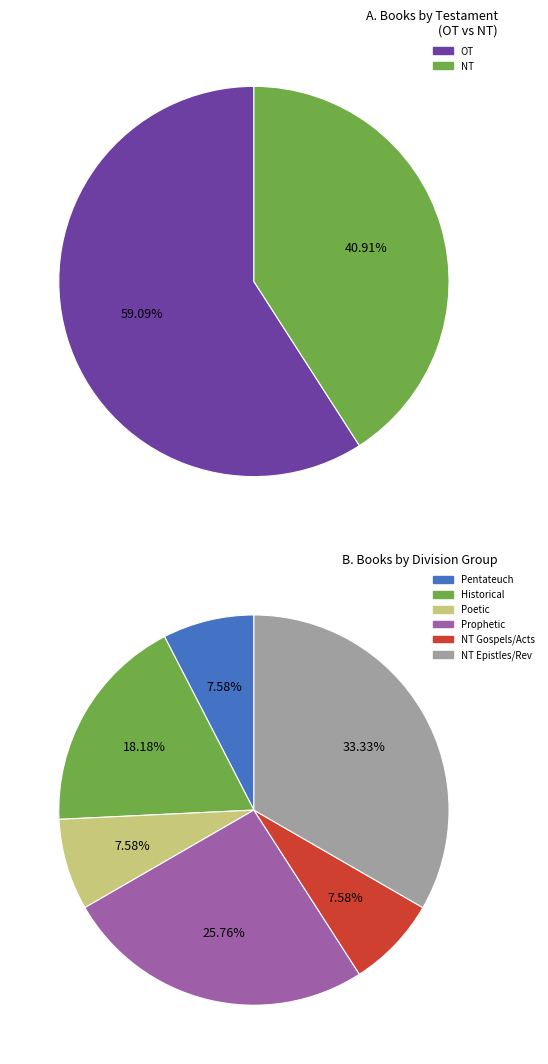

Which category has the smallest portion of the pie?

NT